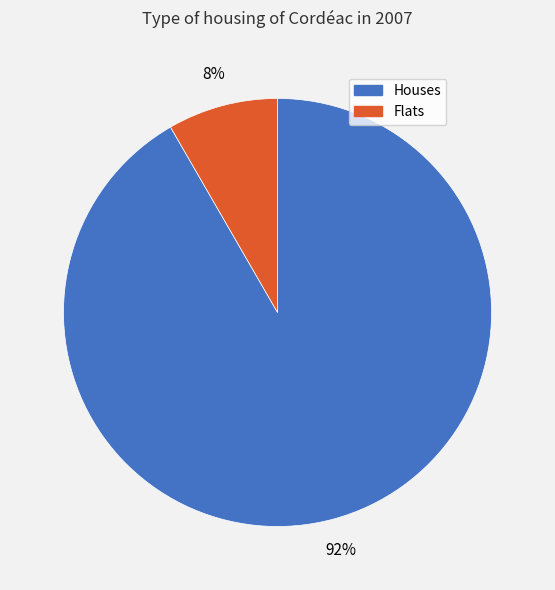

Is there any slice that represents more than half of the pie?

Yes